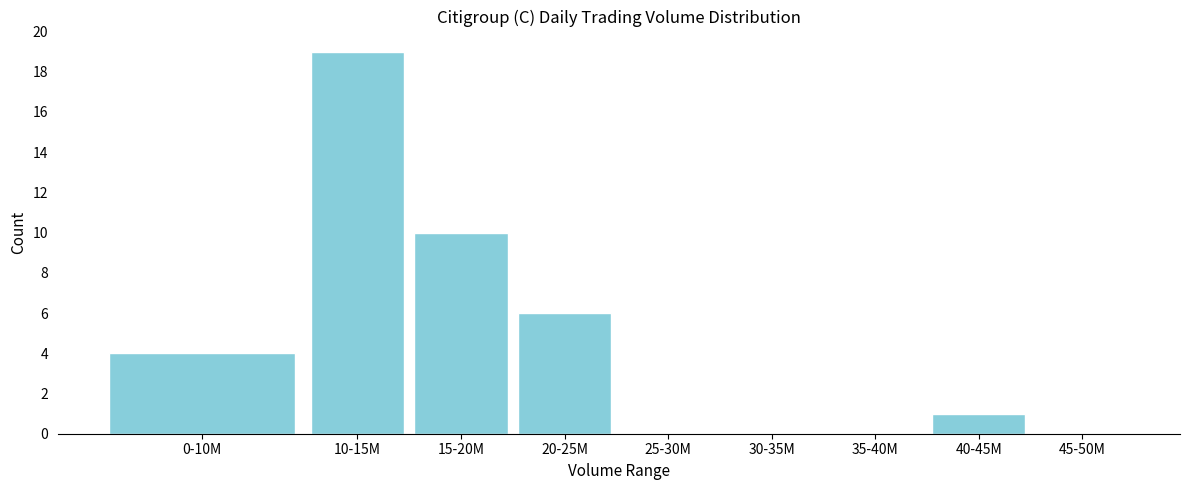

Reading right to left, list all the values displayed in this chart.

45-50M=0	40-45M=1	35-40M=0	30-35M=0	25-30M=0	20-25M=6	15-20M=10	10-15M=19	0-10M=4